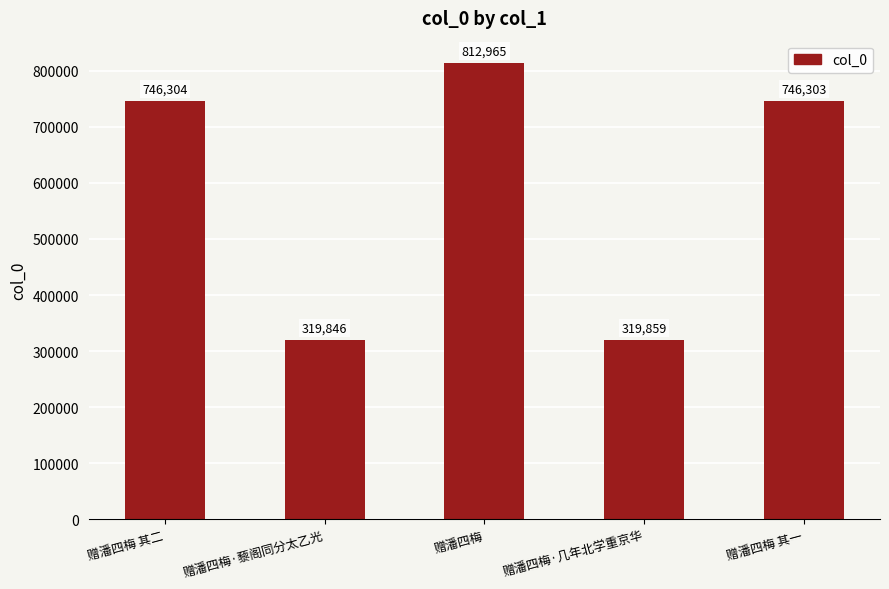

Rank the categories by value from highest to lowest.

赠潘四梅, 赠潘四梅 其二, 赠潘四梅 其一, 赠潘四梅·几年北学重京华, 赠潘四梅·藜阁同分太乙光